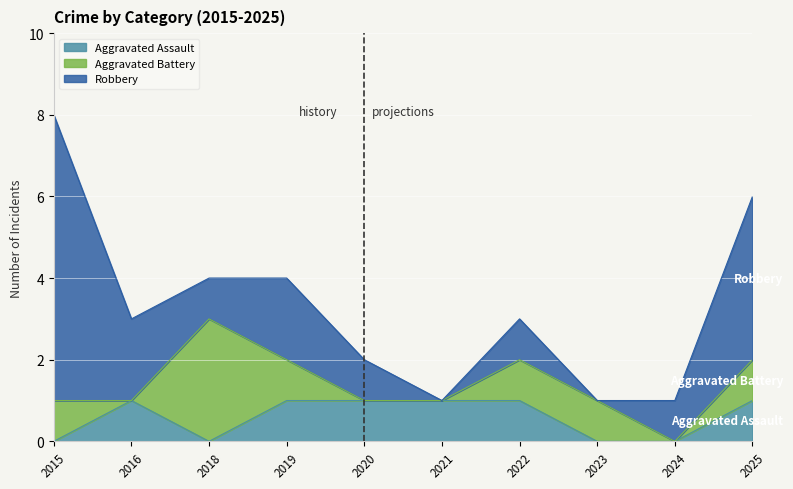

What value does the Robbery series have at 2015?

7